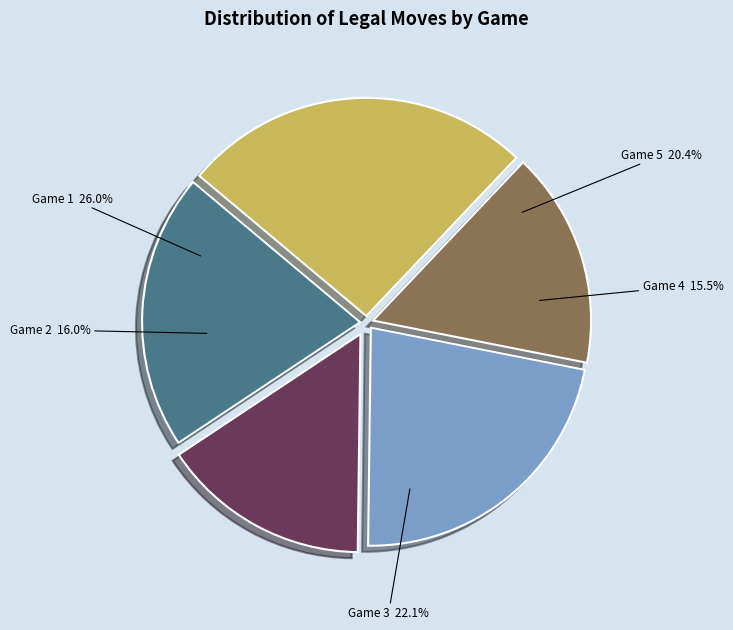

The 1714478908-9864 slice represents 14% of the pie. True or false?

False